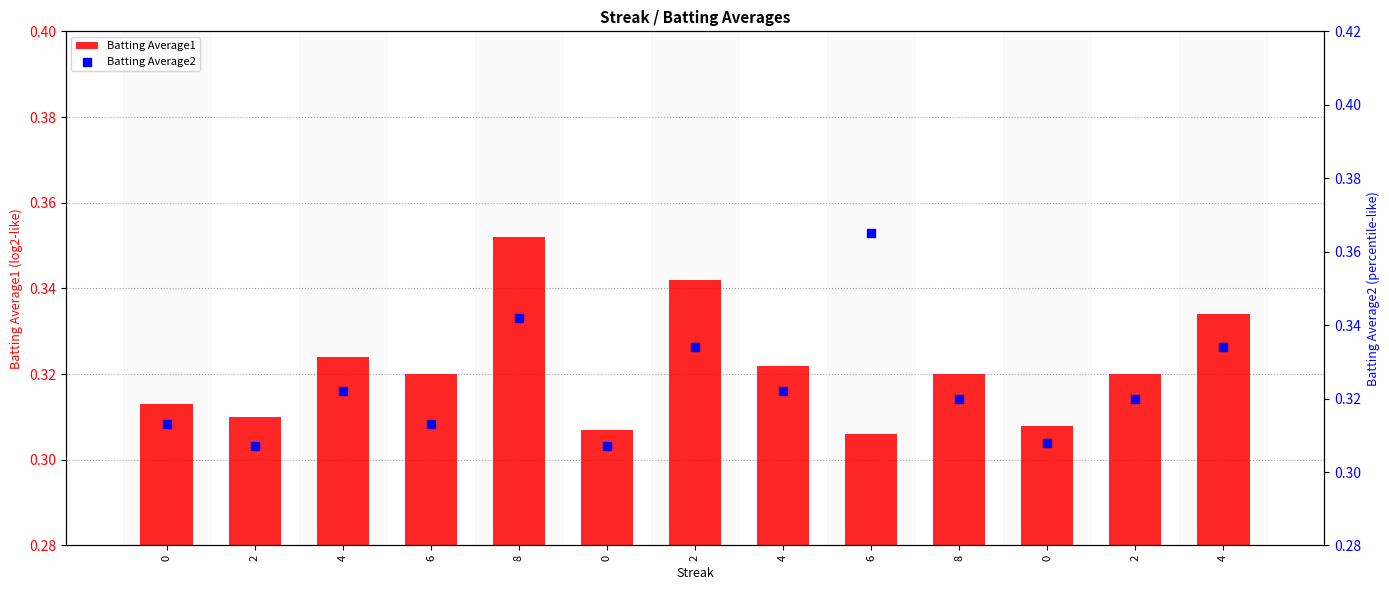

Which series has the largest total across all categories?

Batting Average2